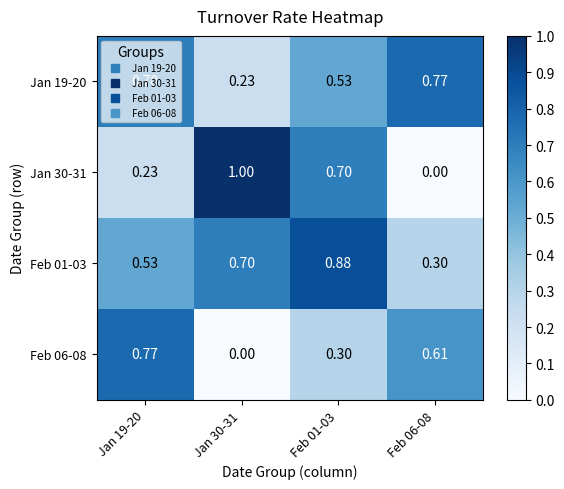

List the series in order of their overall mean, highest first.

Feb 01-03, Jan 19-20, Jan 30-31, Feb 06-08